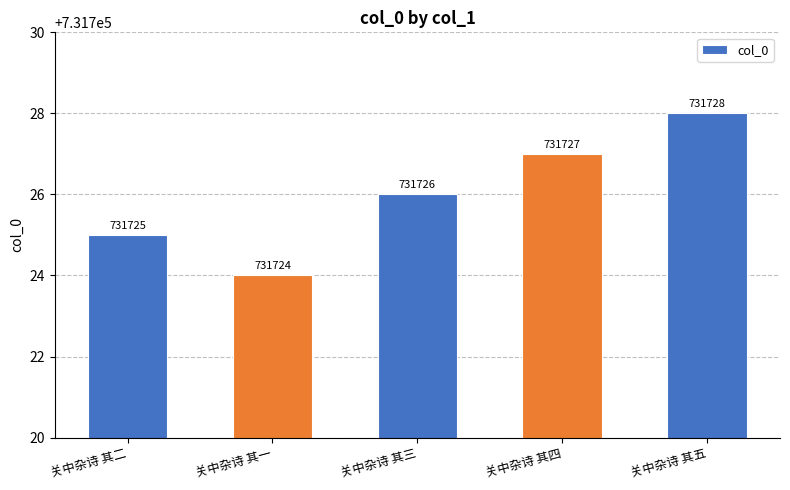

How many data points are less than 731726?

2